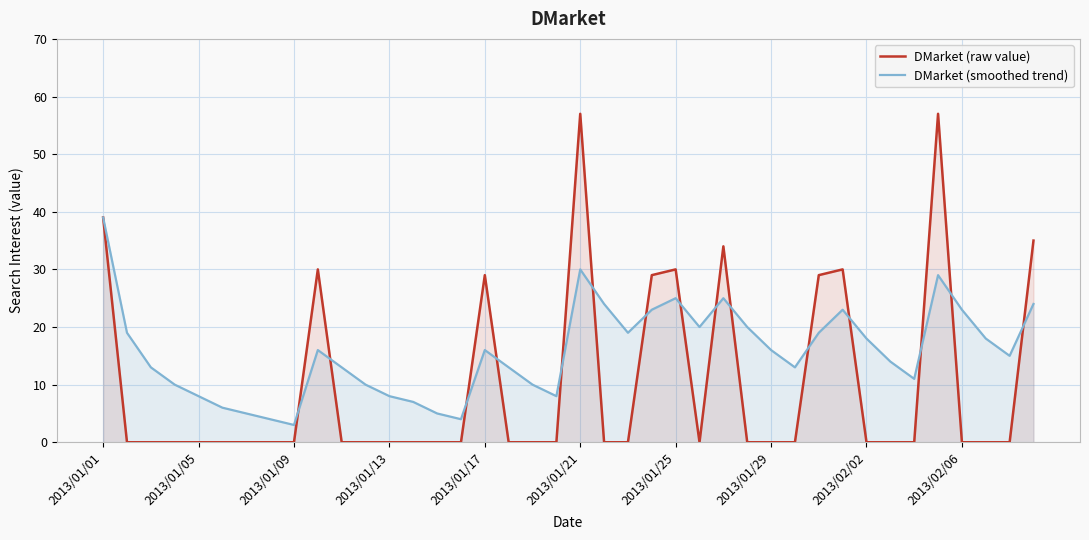

The DMarket (raw value) series shows 57 at 2013/01/21. True or false?

True